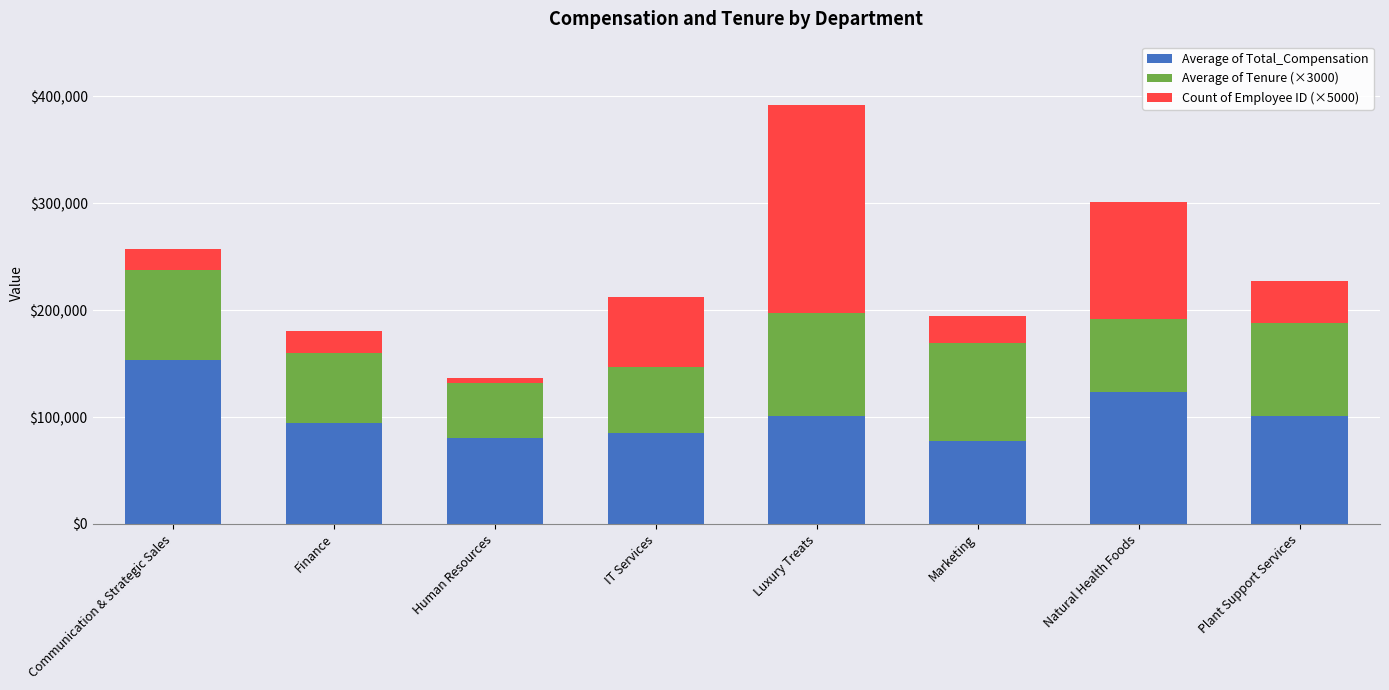

What is the average value of the Average of Total_Compensation series?

102043.9